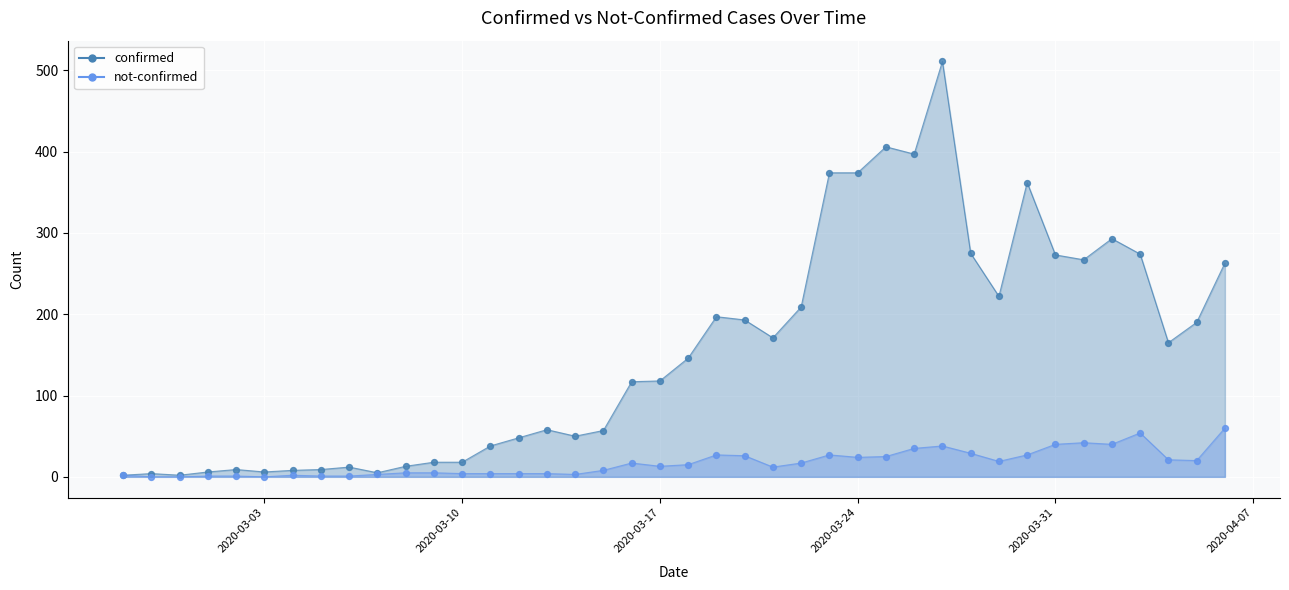

What are all the series names shown in the legend?

confirmed, not-confirmed